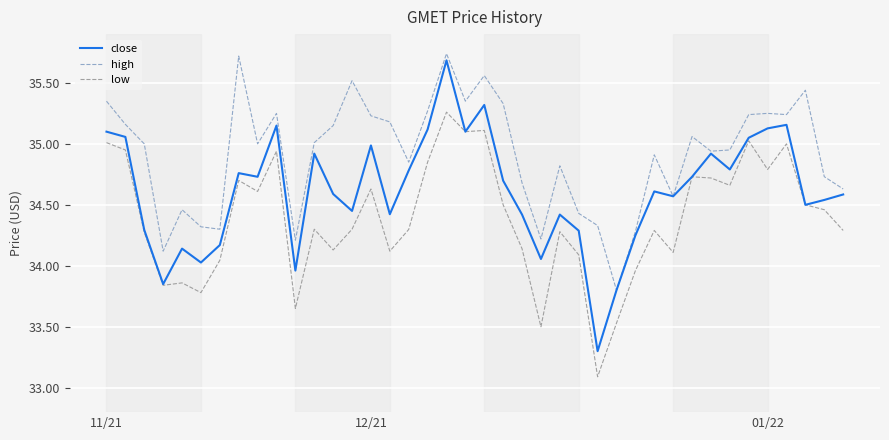

True or false: low and high intersect in this chart.

False